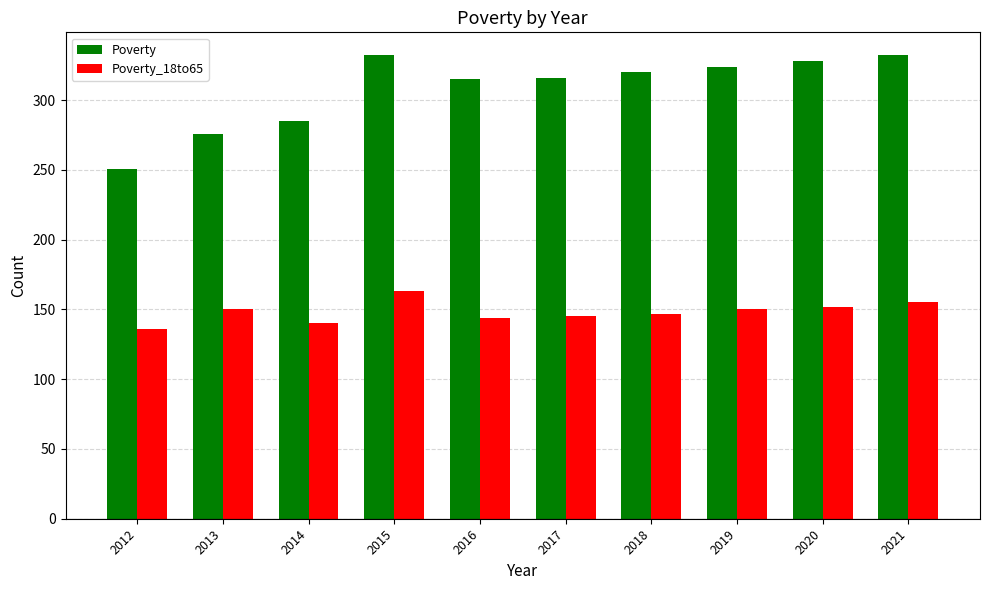

Which series has the widest spread of values?

Poverty